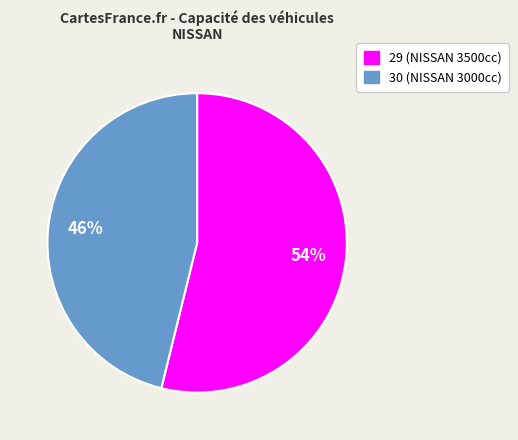

Rank the categories by value from lowest to highest.

30, 29